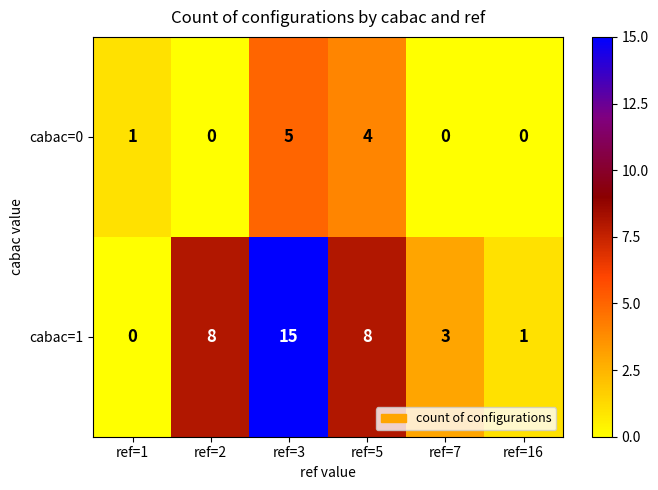

Rank the series by their maximum value, from lowest to highest.

cabac=0, cabac=1